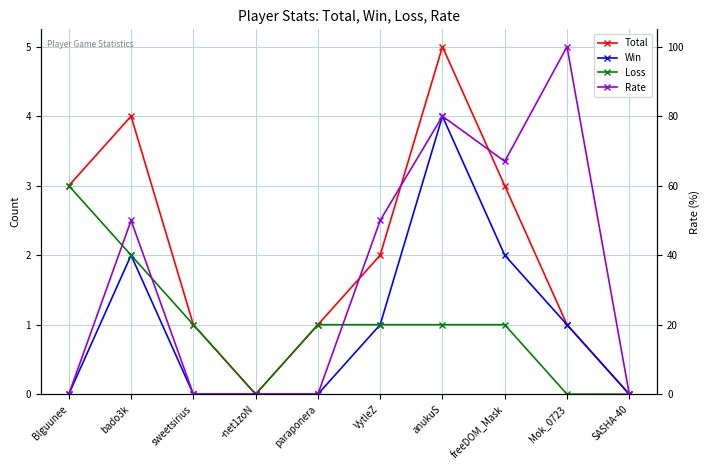

Reading right to left, transcribe all the data shown in this chart.

Total: SASHA-40=0	Mok_0723=1	freeDOM_Mask=3	anukuS=5	VytleZ=2	paraponera=1	-net1zoN=0	sweetsirius=1	bado3k=4	Blguunee=3
Win: SASHA-40=0	Mok_0723=1	freeDOM_Mask=2	anukuS=4	VytleZ=1	paraponera=0	-net1zoN=0	sweetsirius=0	bado3k=2	Blguunee=0
Loss: SASHA-40=0	Mok_0723=0	freeDOM_Mask=1	anukuS=1	VytleZ=1	paraponera=1	-net1zoN=0	sweetsirius=1	bado3k=2	Blguunee=3
Rate: SASHA-40=0	Mok_0723=100	freeDOM_Mask=67	anukuS=80	VytleZ=50	paraponera=0	-net1zoN=0	sweetsirius=0	bado3k=50	Blguunee=0